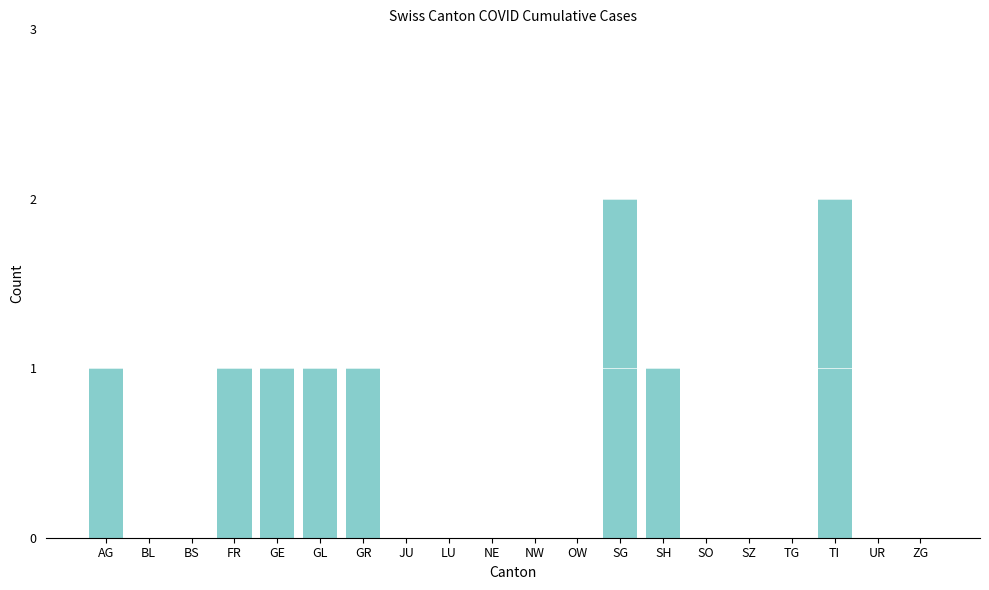

What is the sum of all values?

10